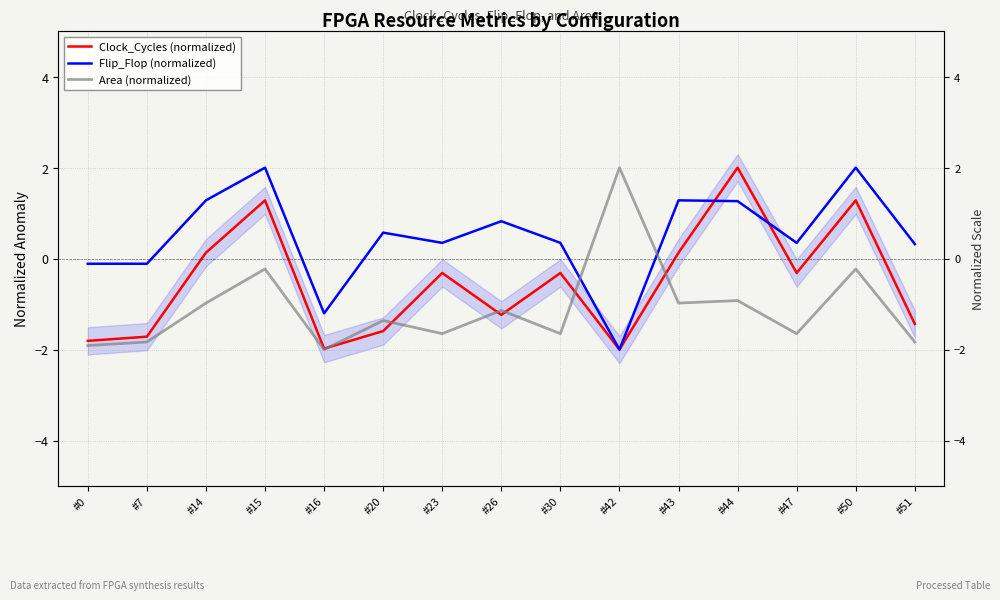

Is the value of Area (normalized) at #42 greater than the value of Clock_Cycles (normalized) at #0?

Yes